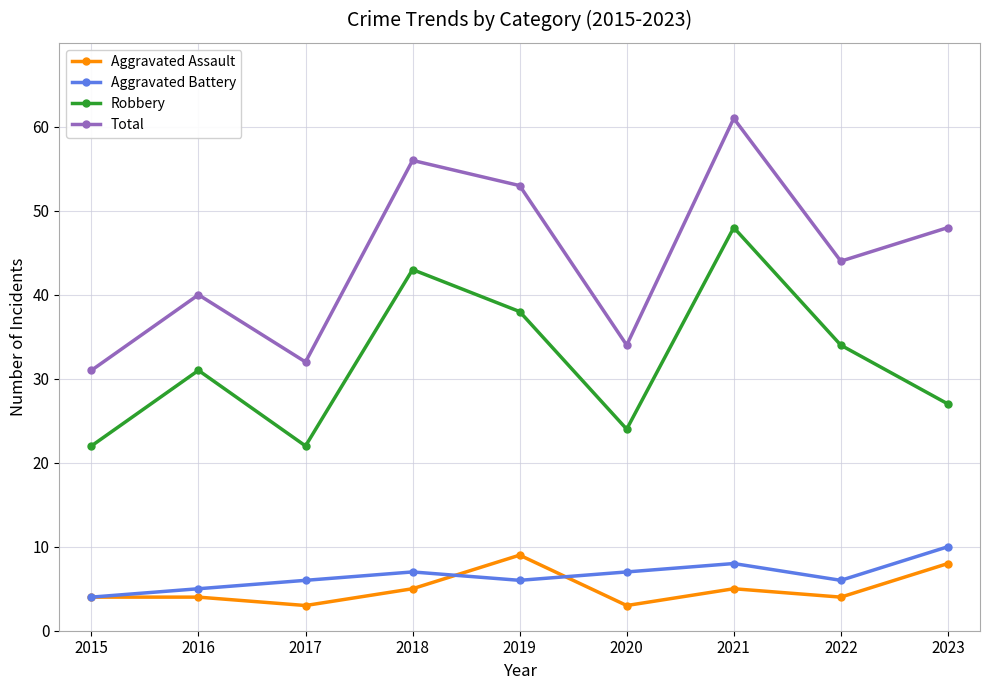

The value of Robbery at 2020 is 36. True or false?

False